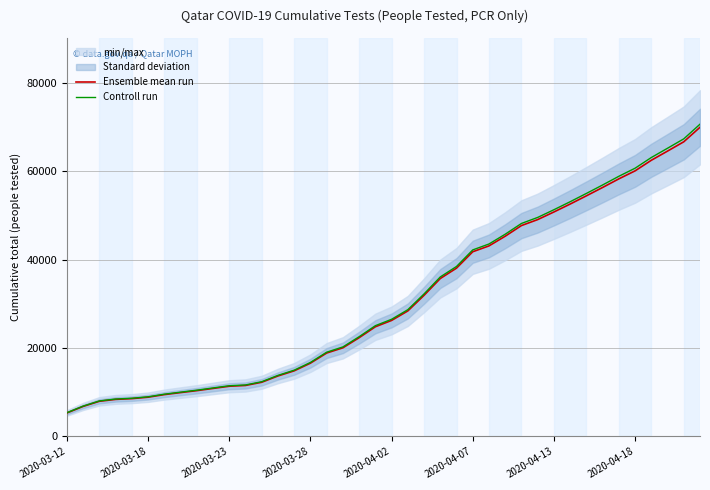

At 2020-03-28, list the series in order from largest to smallest.

Controll run, Ensemble mean run